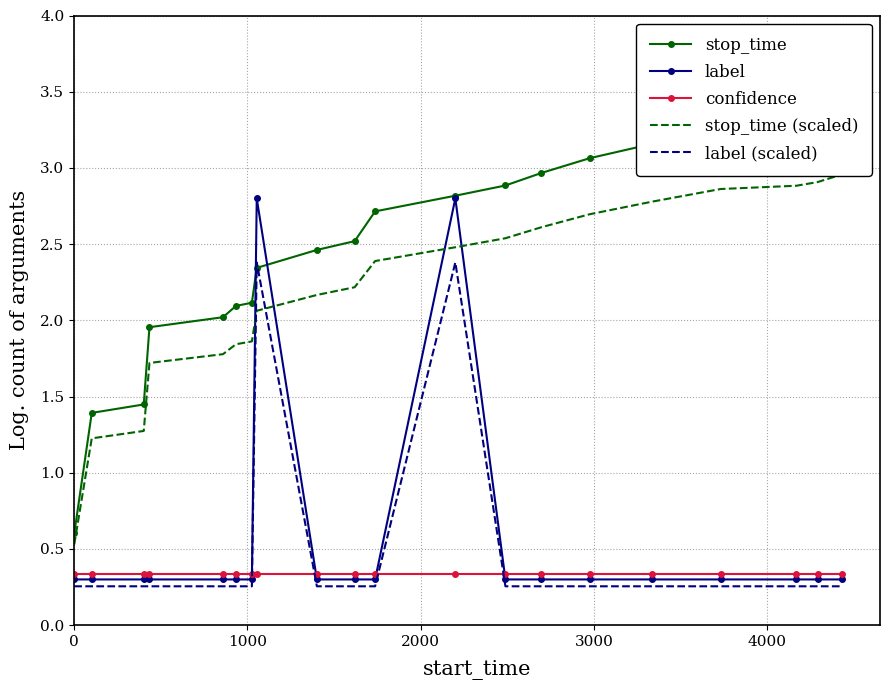

What is the maximum value shown in the chart?

3.4